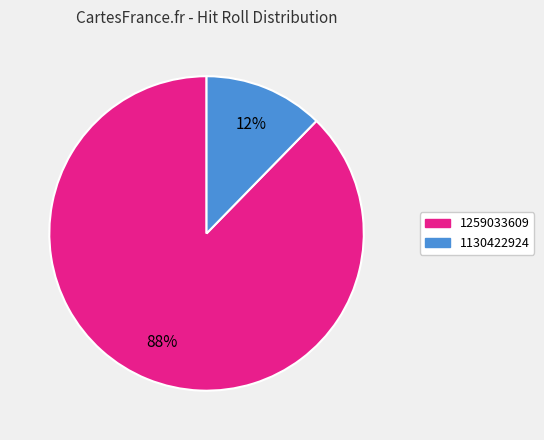

The 1259033609 slice represents 88% of the pie. True or false?

True